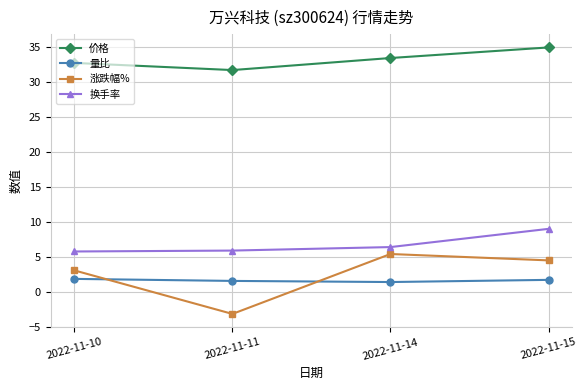

What is the highest value of the 涨跌幅% series?

5.4